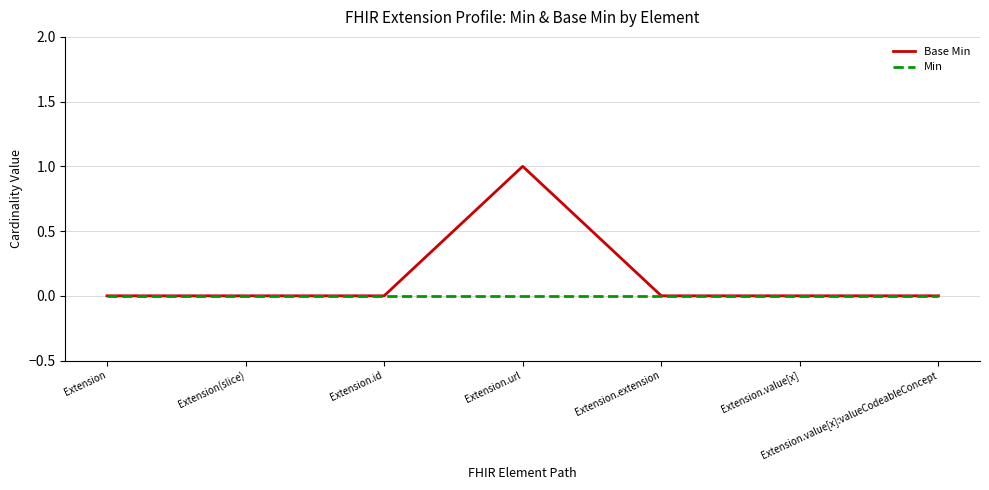

How many categories are shown in the chart?

7